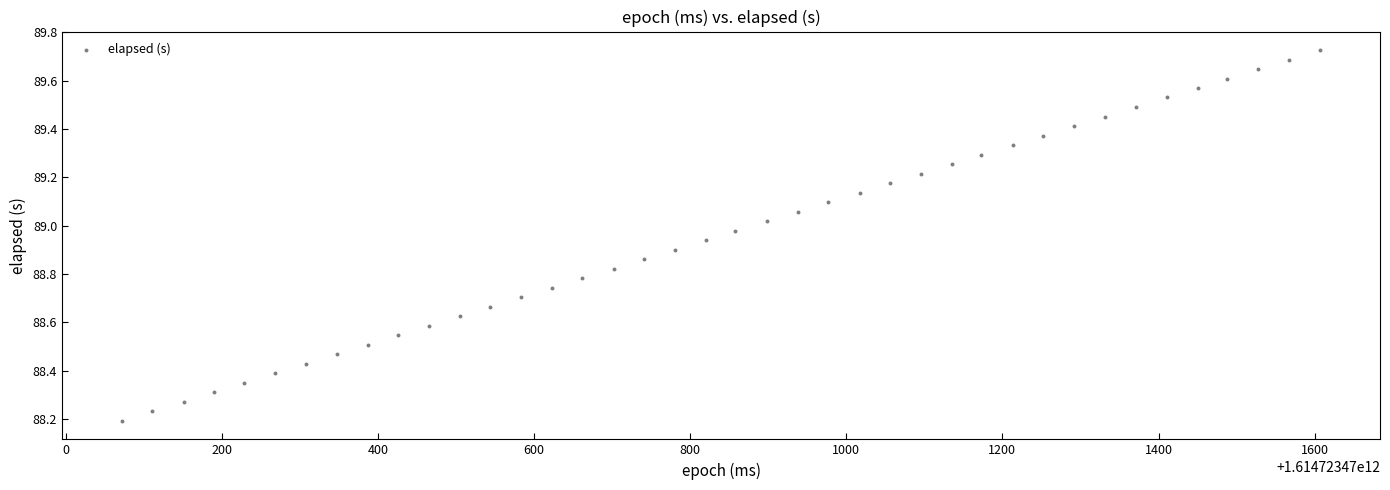

What is the range of Y values (max minus min)?

1.5